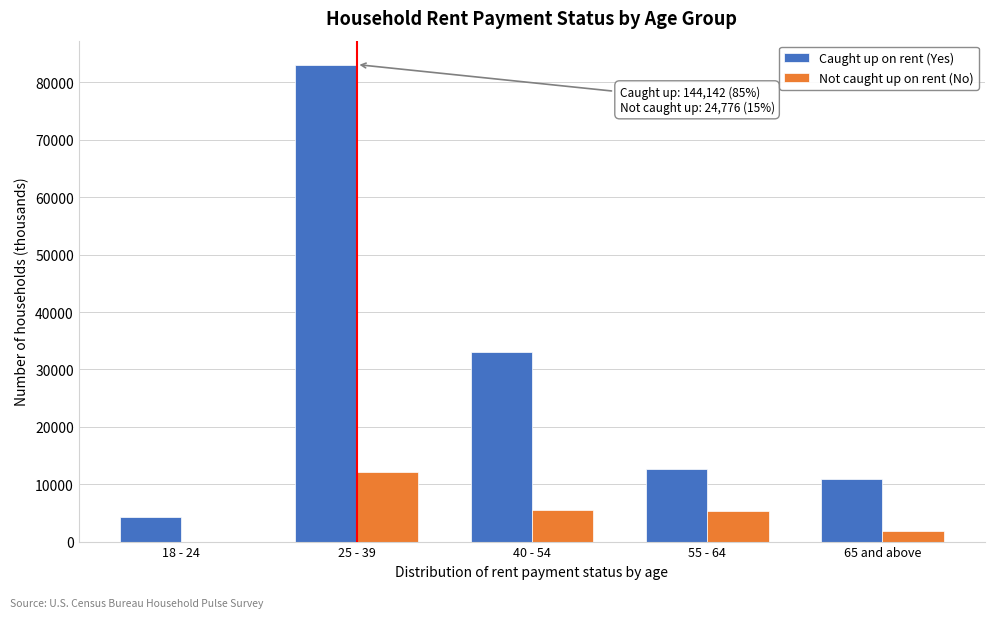

What is the sum of all Caught up on rent (Yes) values?

144142